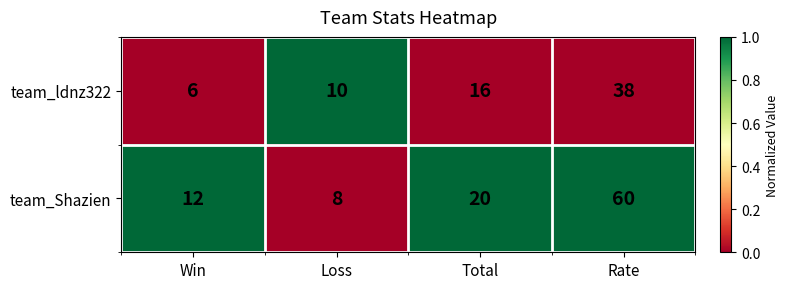

What is the minimum value for team_Shazien?

8